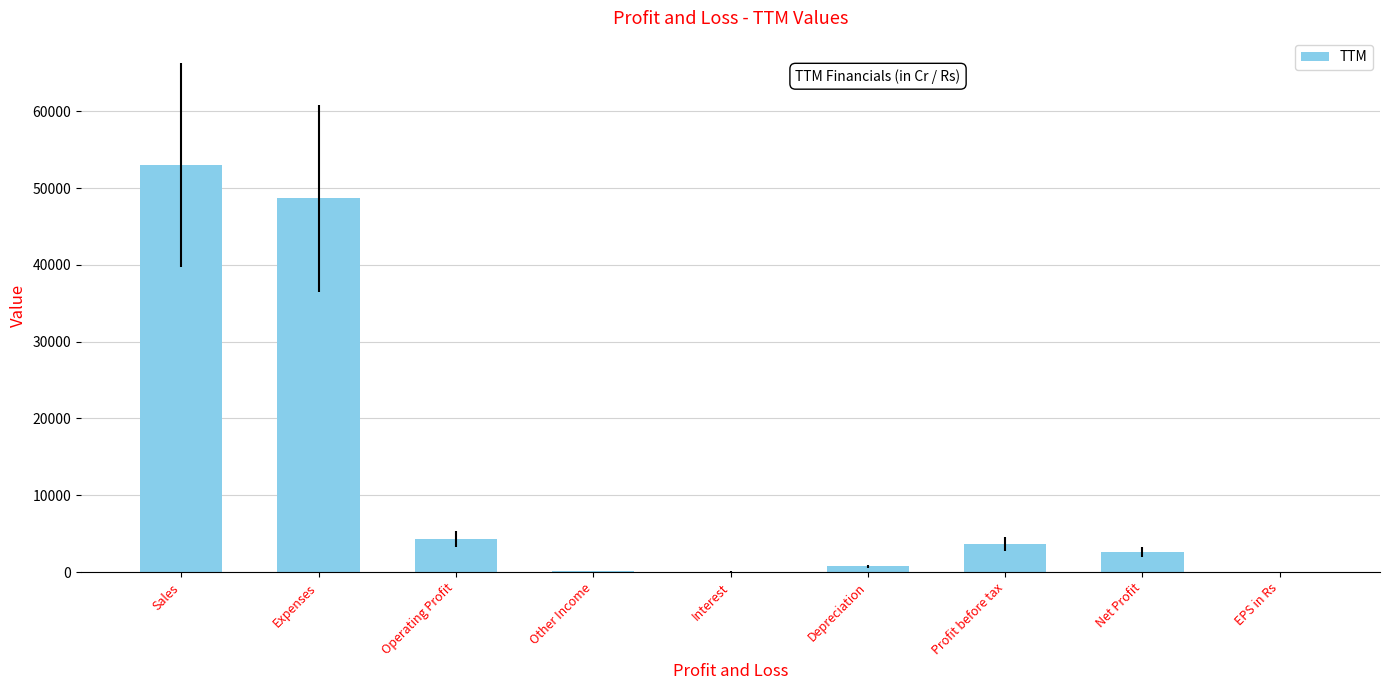

Where does the data first go above 2651?

Sales